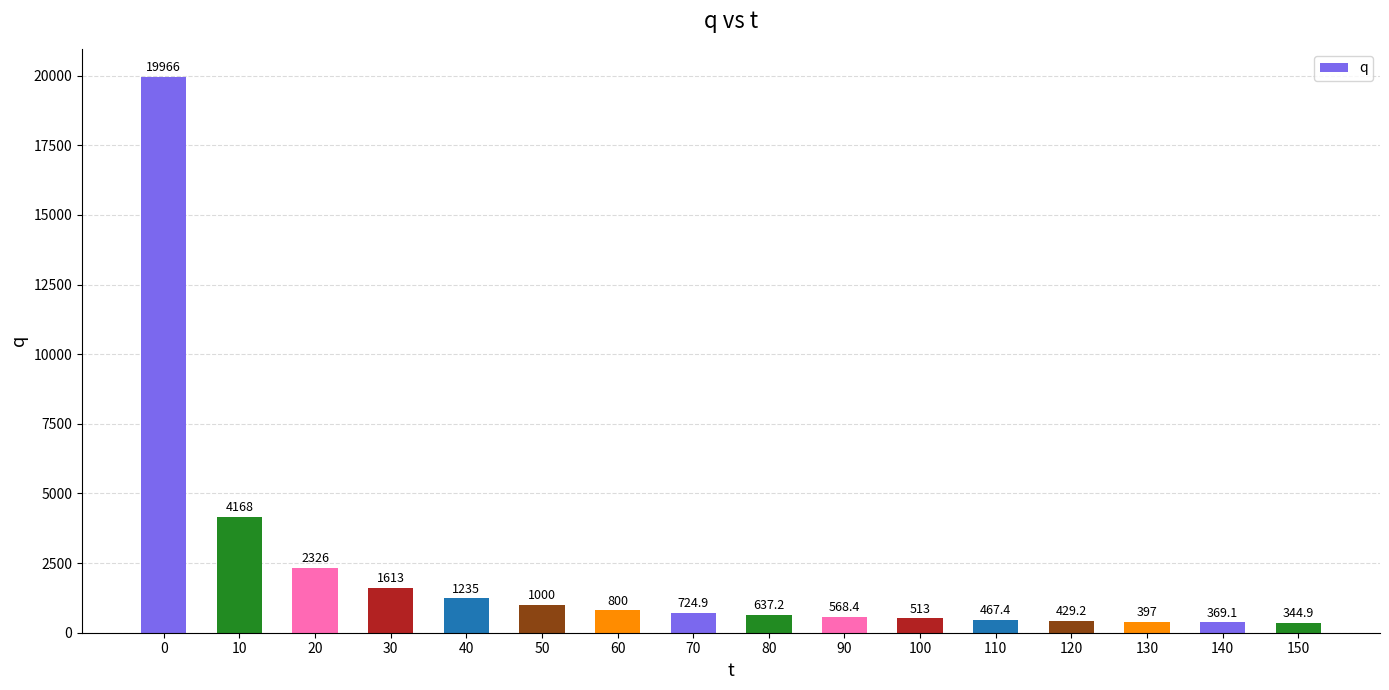

Does the chart contain any negative values?

No